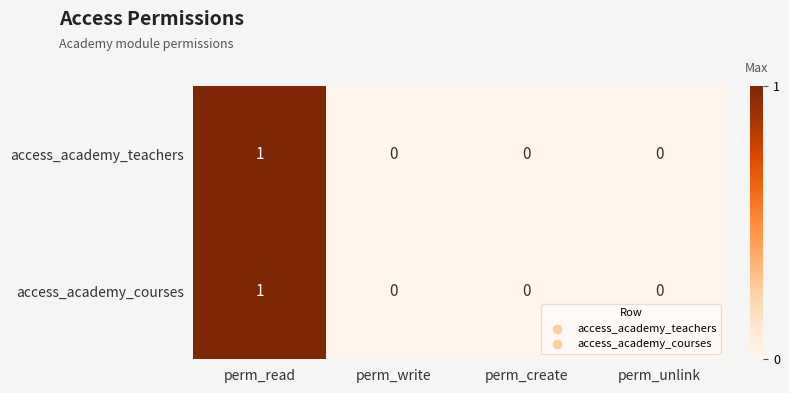

Which label corresponds to the largest value in the chart?

perm_read